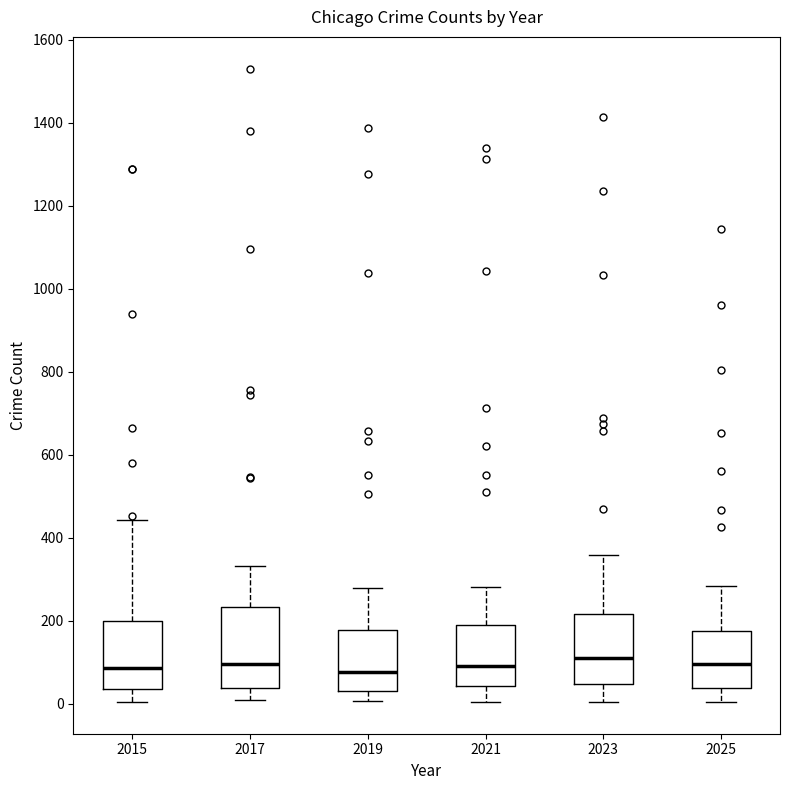

Where is the lower edge of the box at x = 2025 on the y-axis? The values are not printed on the chart, so give them approximately, as read against the axis.

40